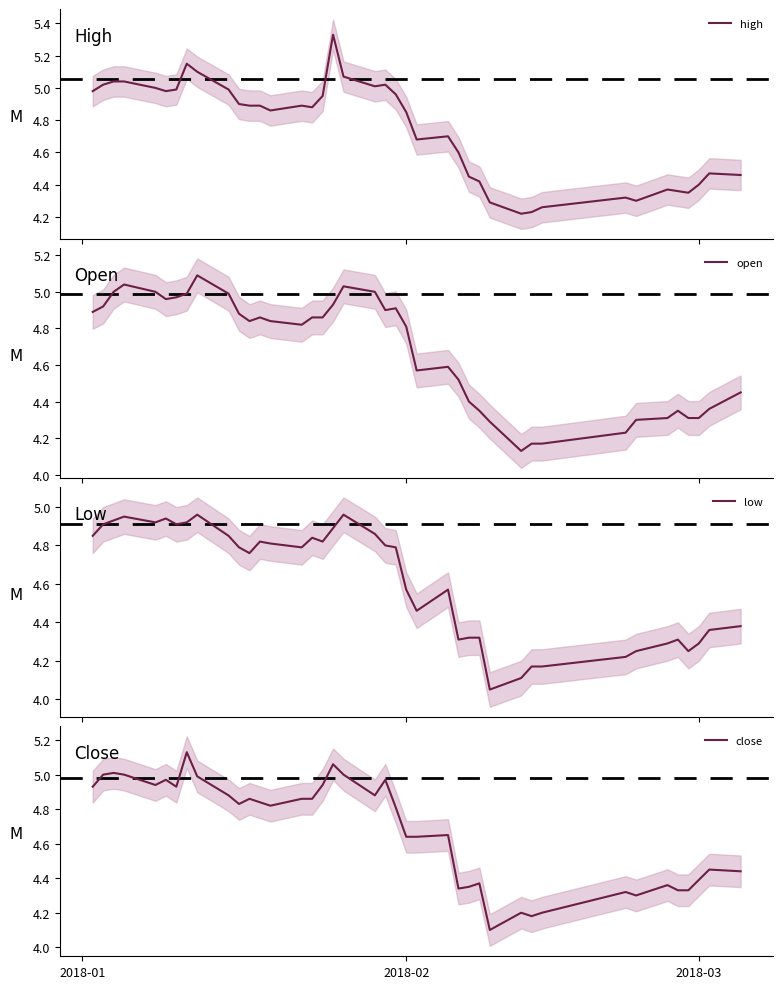

What is the minimum value for close?

4.1